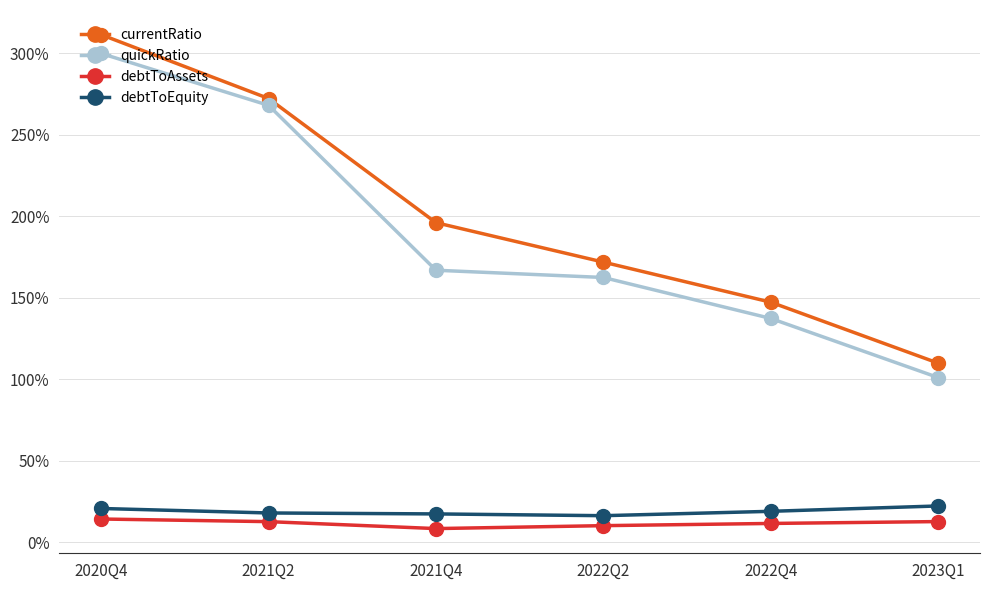

Which series has the largest total across all categories?

currentRatio